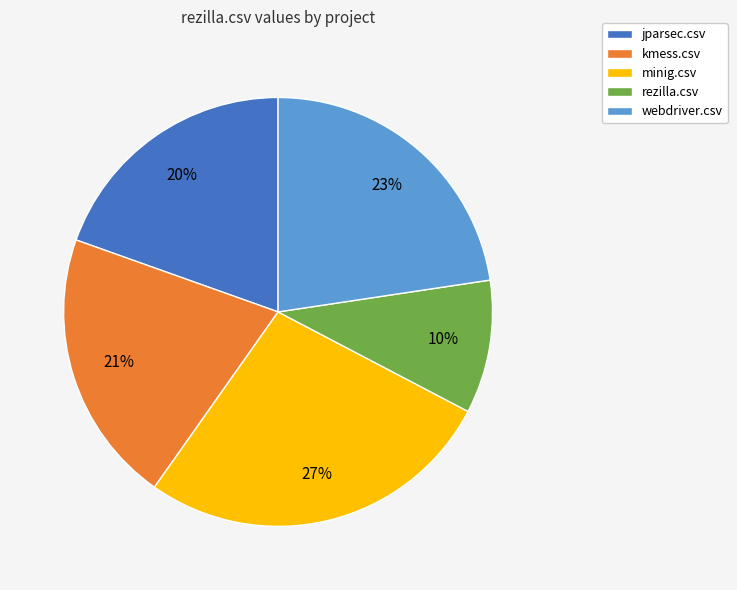

Which category has the smallest portion of the pie?

rezilla.csv